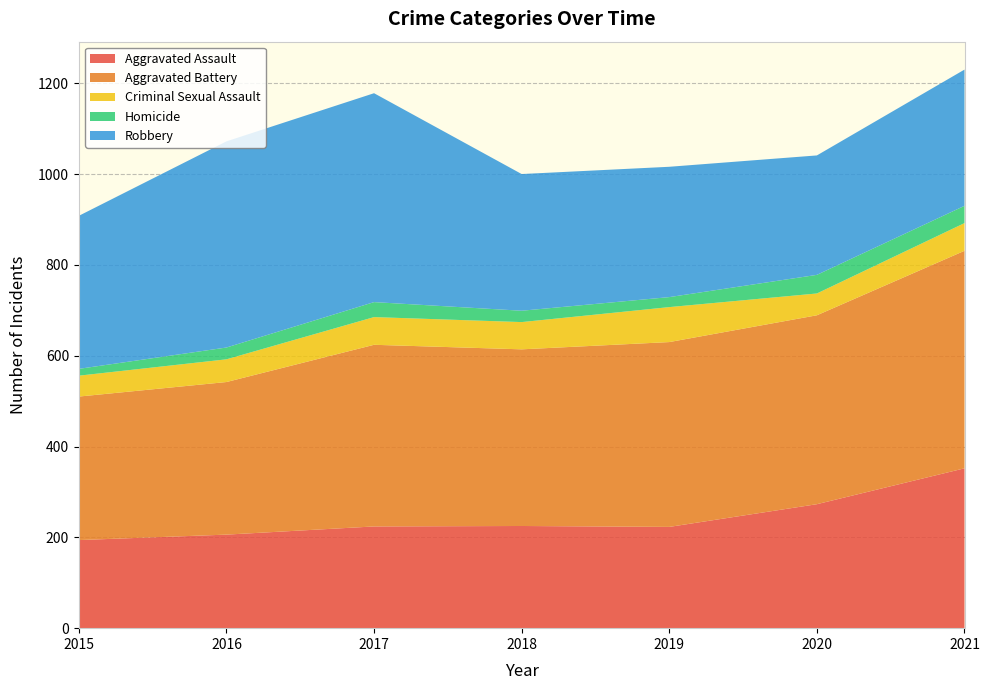

Reading left to right, extract all data points from this chart.

Aggravated Assault: 2015=194	2016=206	2017=224	2018=225	2019=223	2020=273	2021=352
Aggravated Battery: 2015=316	2016=336	2017=400	2018=389	2019=407	2020=416	2021=479
Criminal Sexual Assault: 2015=46	2016=50	2017=61	2018=60	2019=77	2020=48	2021=61
Homicide: 2015=15	2016=26	2017=33	2018=25	2019=22	2020=41	2021=38
Robbery: 2015=337	2016=454	2017=460	2018=301	2019=287	2020=263	2021=300